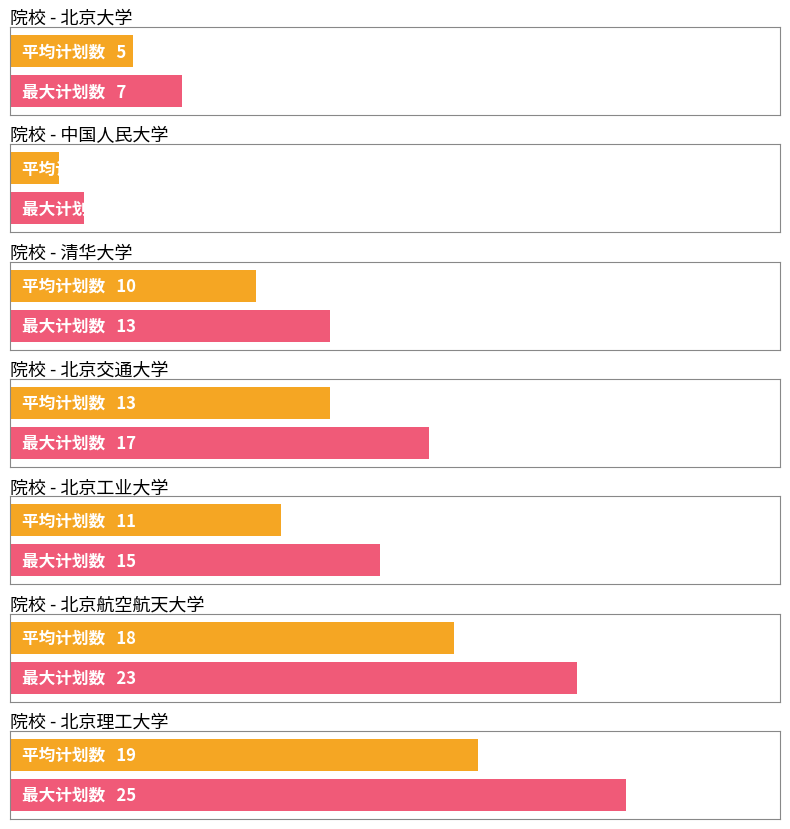

Rank the categories by value from lowest to highest.

中国人民大学, 北京大学, 清华大学, 北京工业大学, 北京交通大学, 北京航空航天大学, 北京理工大学